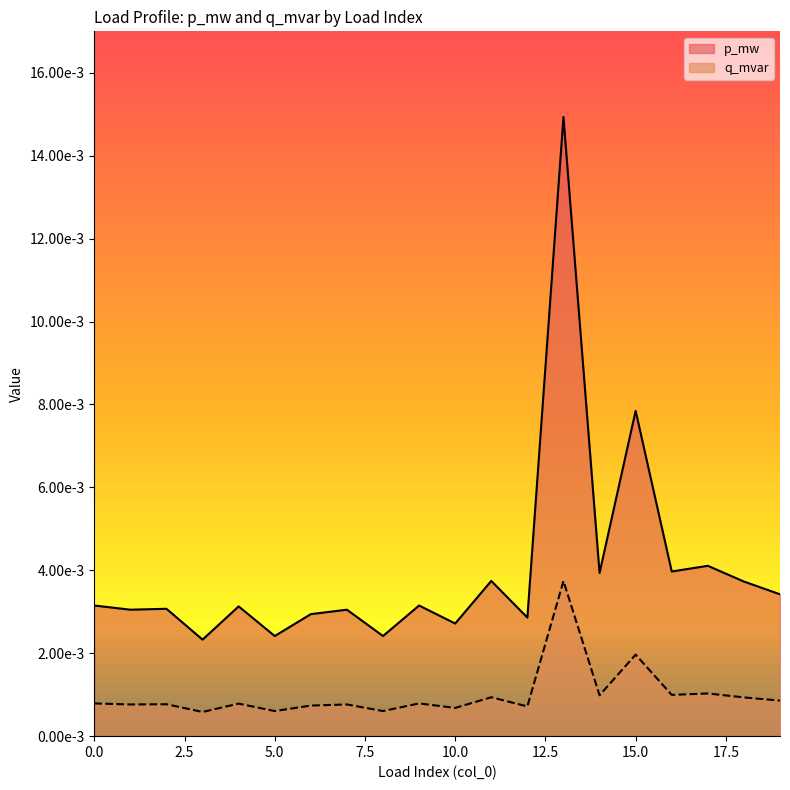

At which category is the sum across all series the highest?

13